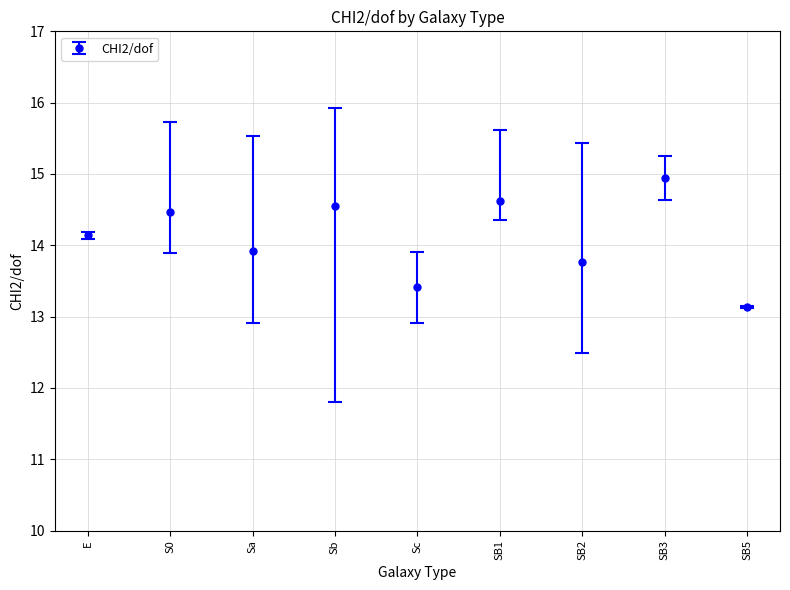

Reading left to right, list all the values displayed in this chart.

14.1	14.5	13.9	14.5	13.4	14.6	13.8	14.9	13.1